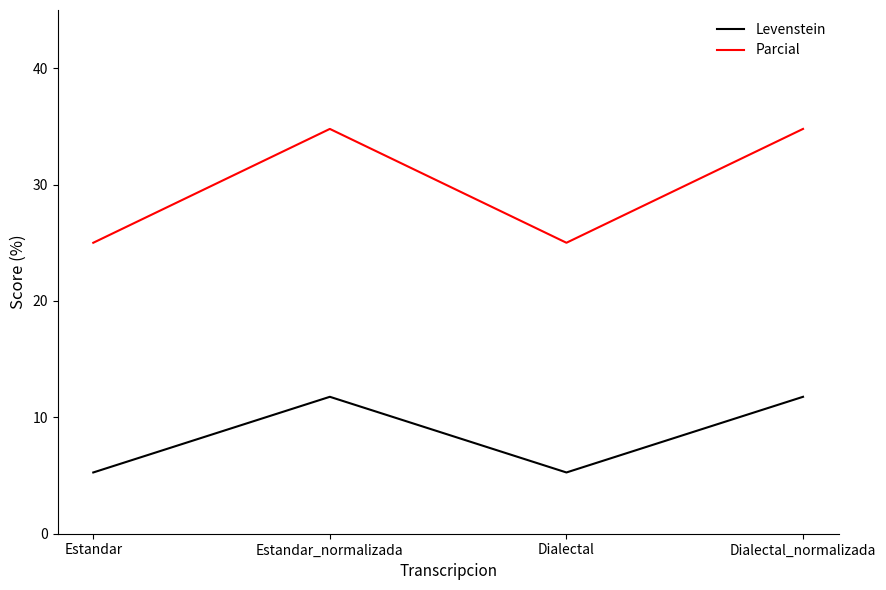

At which label does Levenstein first exceed 11?

Estandar_normalizada